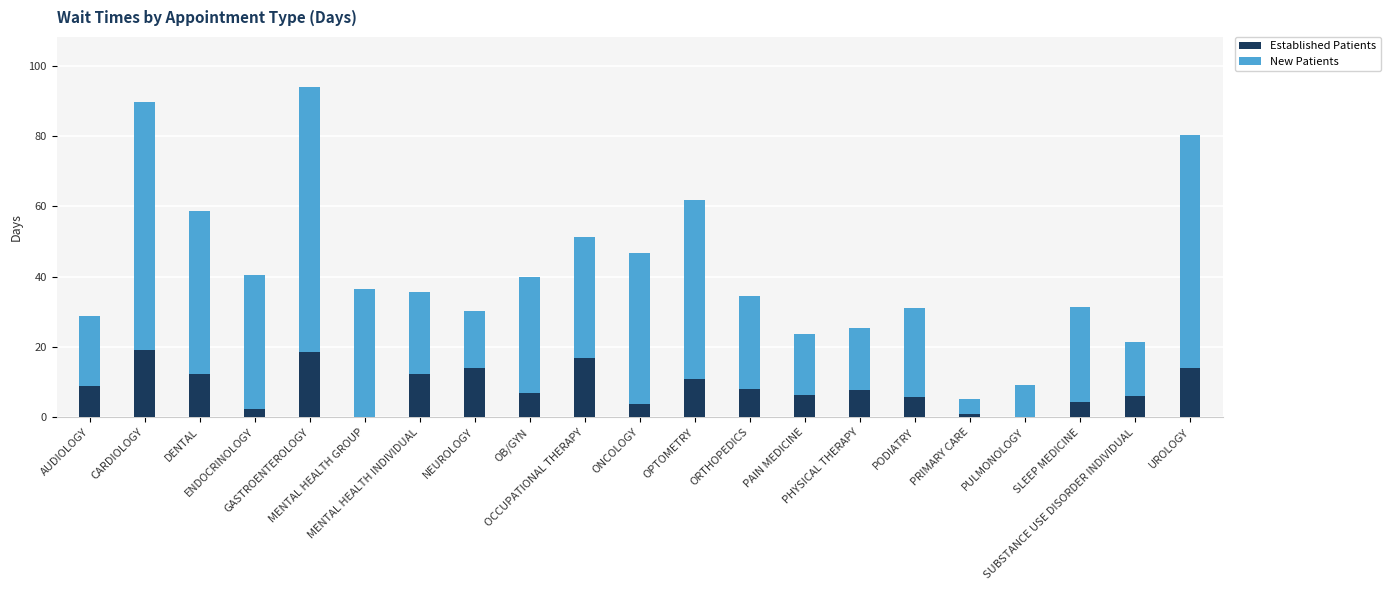

What is the sum of all Established Patients values?

178.7